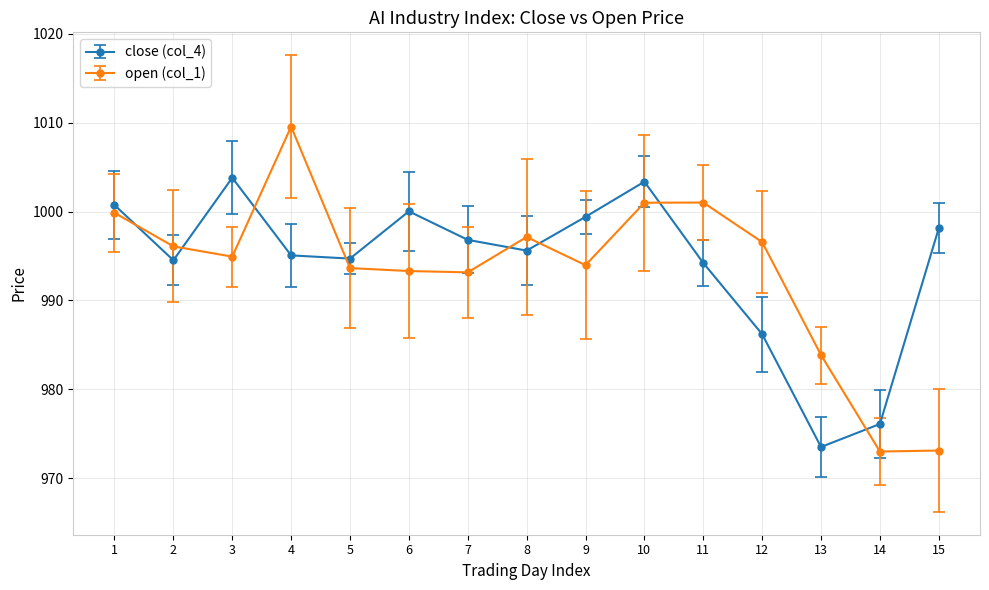

What is the spread (max minus min) of values at 9?

5.4